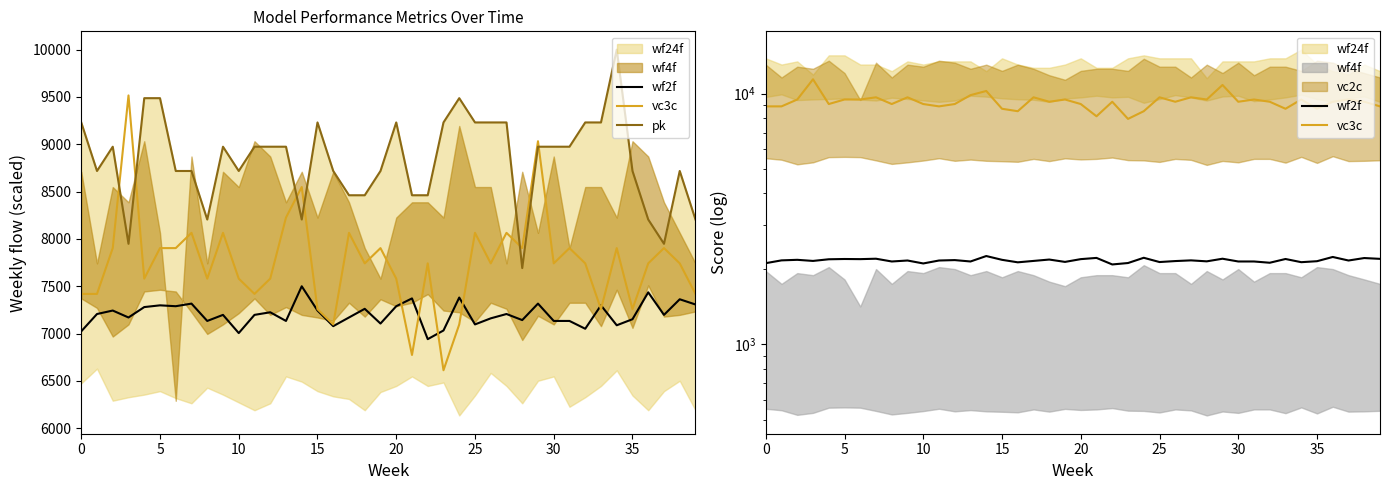

Which series has the largest total across all categories?

vc3c